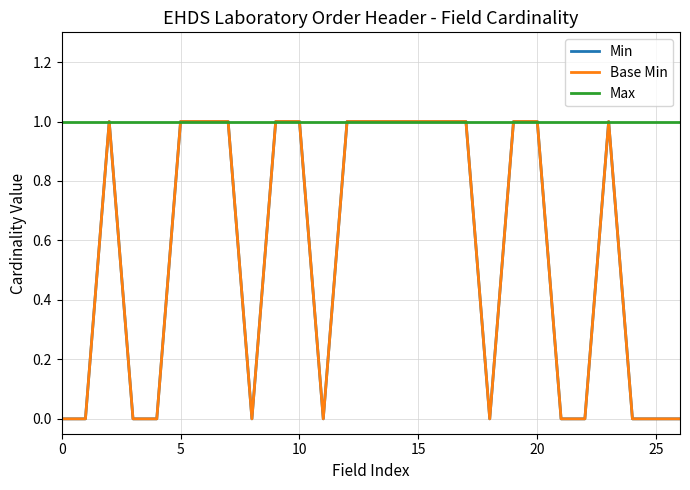

How many interior local valleys does the Base Min series have?

3